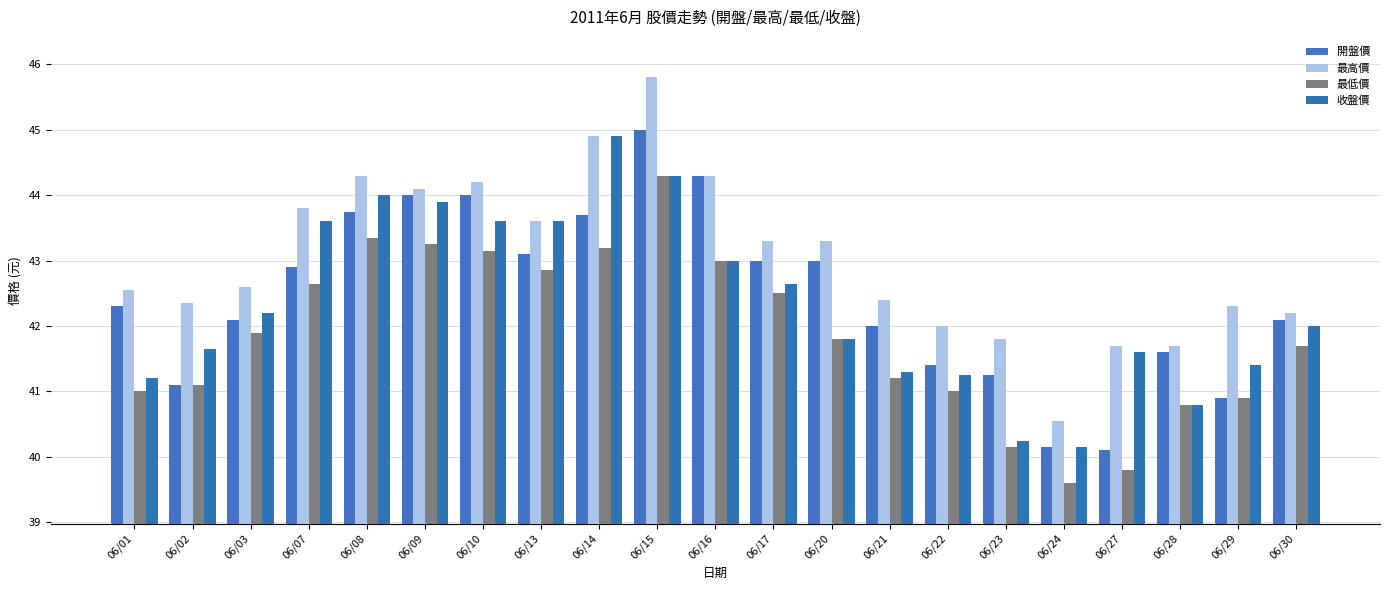

Reading left to right, list all the values displayed in this chart.

開盤價: 42.3	41.1	42.1	42.9	43.8	44.0	44.0	43.1	43.7	45.0	44.3	43.0	43.0	42.0	41.4	41.2	40.1	40.1	41.6	40.9	42.1
最高價: 42.5	42.4	42.6	43.8	44.3	44.1	44.2	43.6	44.9	45.8	44.3	43.3	43.3	42.4	42.0	41.8	40.5	41.7	41.7	42.3	42.2
最低價: 41.0	41.1	41.9	42.6	43.4	43.2	43.1	42.9	43.2	44.3	43.0	42.5	41.8	41.2	41.0	40.1	39.6	39.8	40.8	40.9	41.7
收盤價: 41.2	41.6	42.2	43.6	44.0	43.9	43.6	43.6	44.9	44.3	43.0	42.6	41.8	41.3	41.2	40.2	40.1	41.6	40.8	41.4	42.0